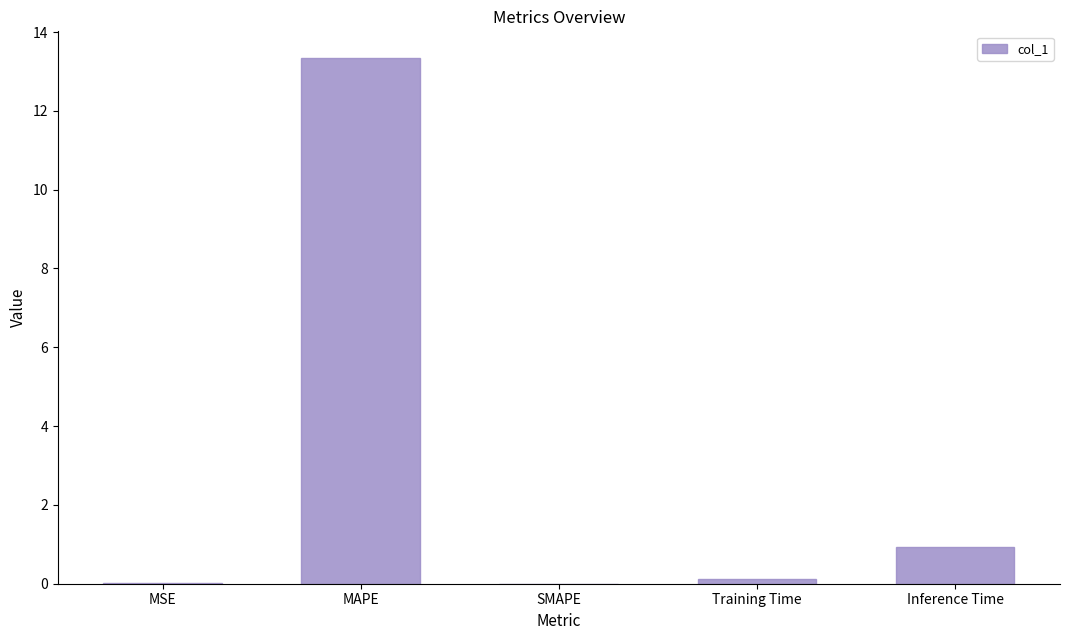

How many categories are shown in the chart?

5